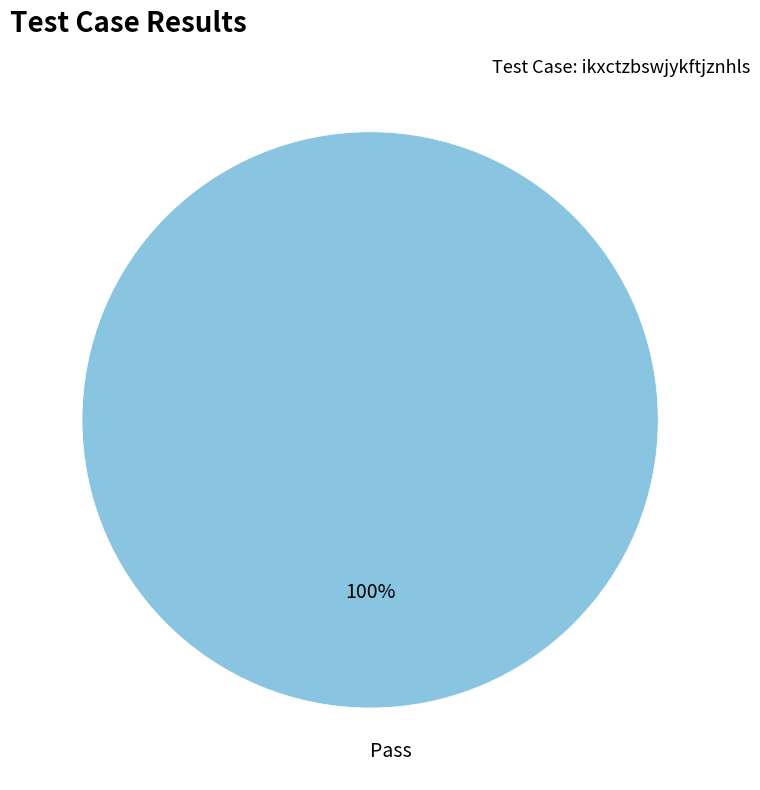

True or false: Pass accounts for 93% of the total.

False